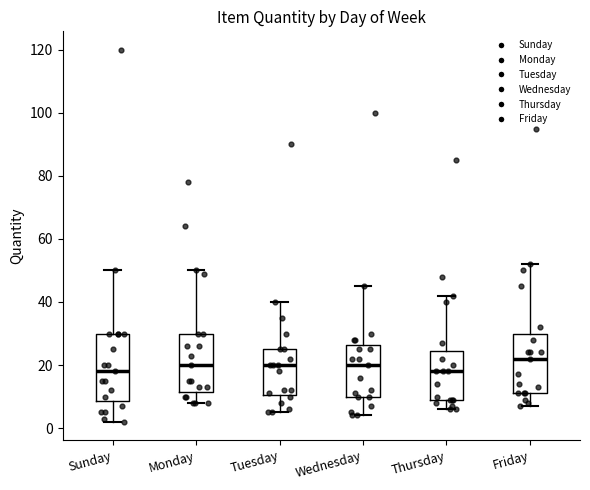

Where is the upper edge of the box for Friday on the y-axis? The values are not printed on the chart, so give them approximately, as read against the axis.

30